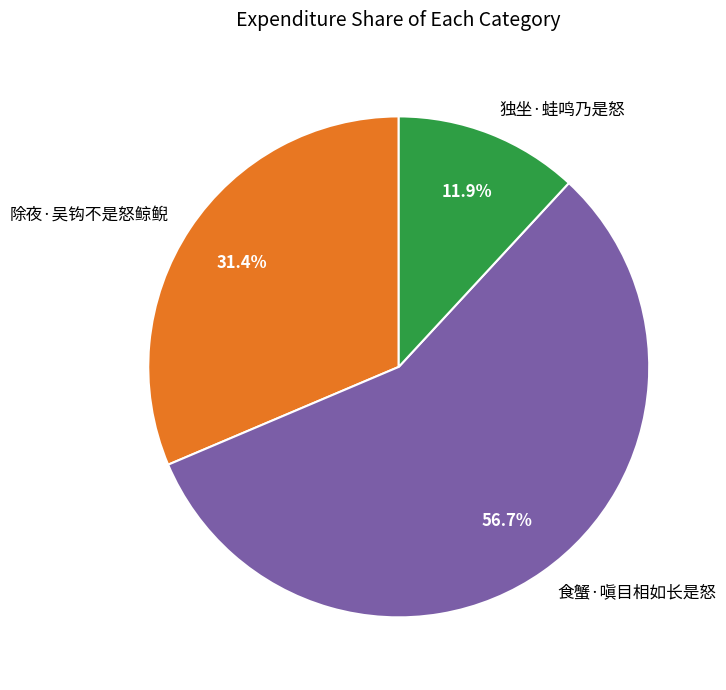

To the nearest percent, what percentage of the pie is 除夜·吴钩不是怒鲸鲵?

31%